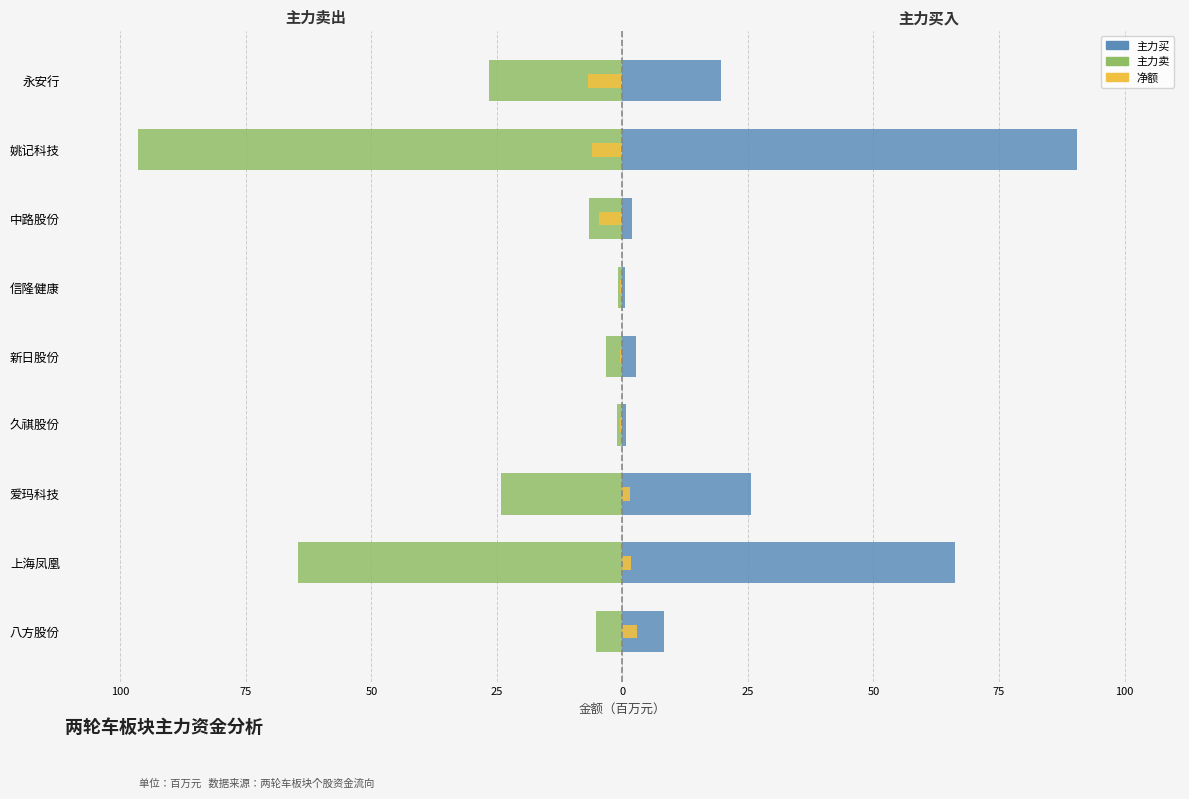

What is the difference between the maximum and minimum values in the 主力买 series?

90.2